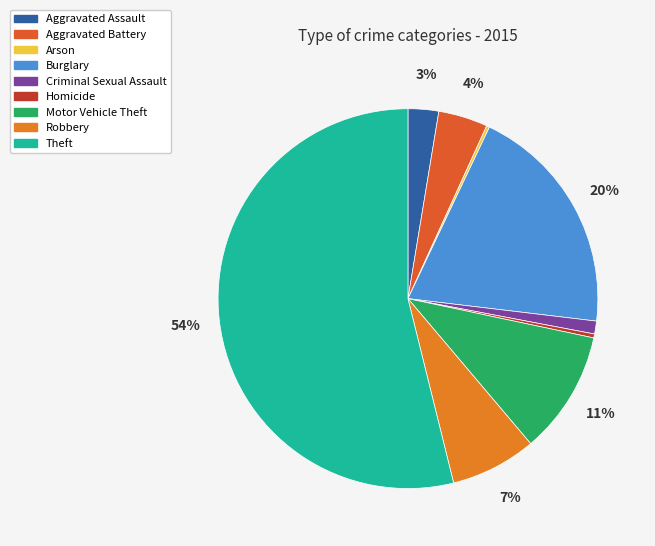

What is the total percentage of Motor Vehicle Theft and Burglary?

30.3%